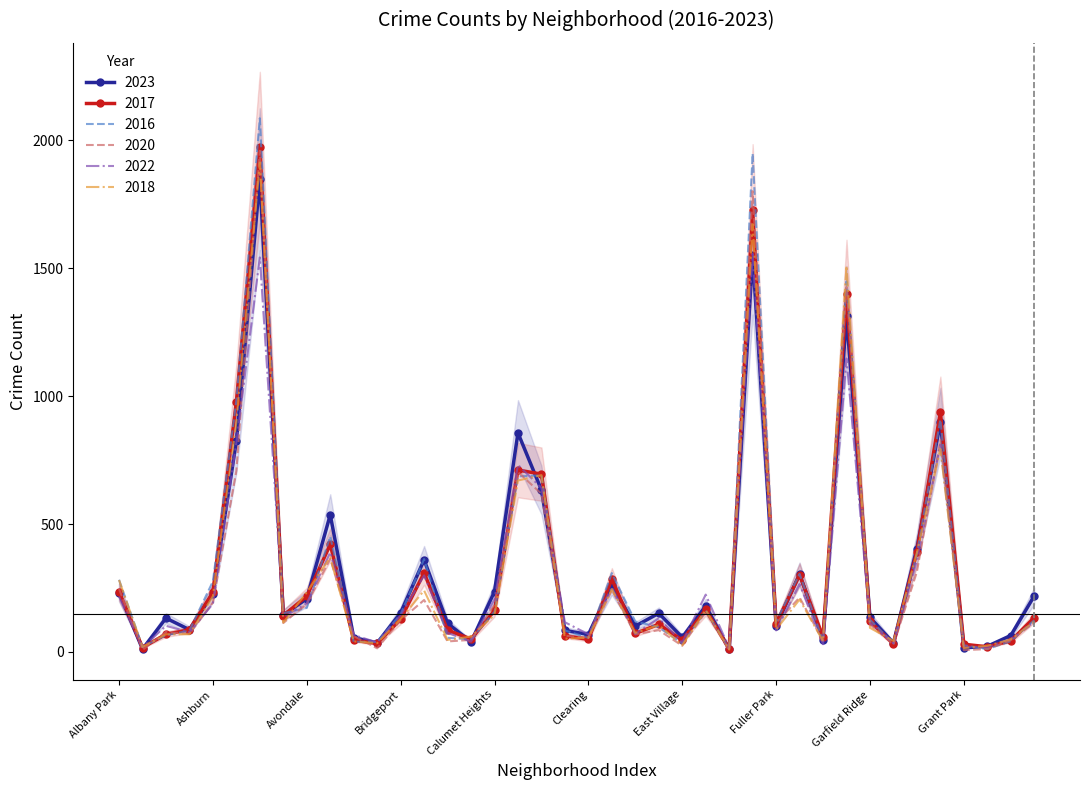

At which label does 2016 first exceed 126?

Albany Park